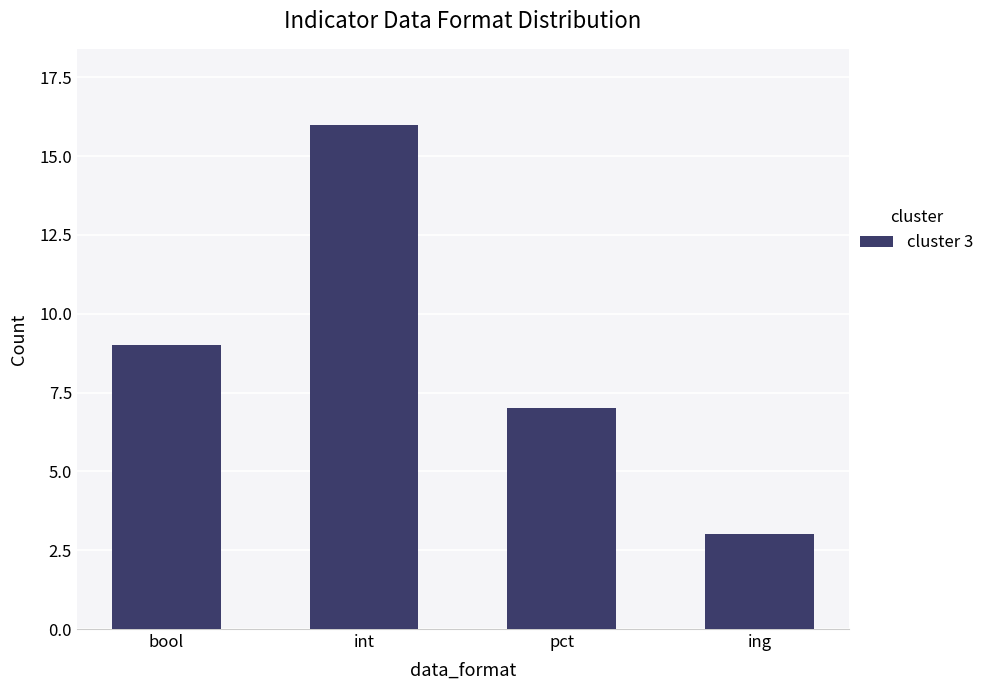

What is the label of the 3rd bar from the right?

int